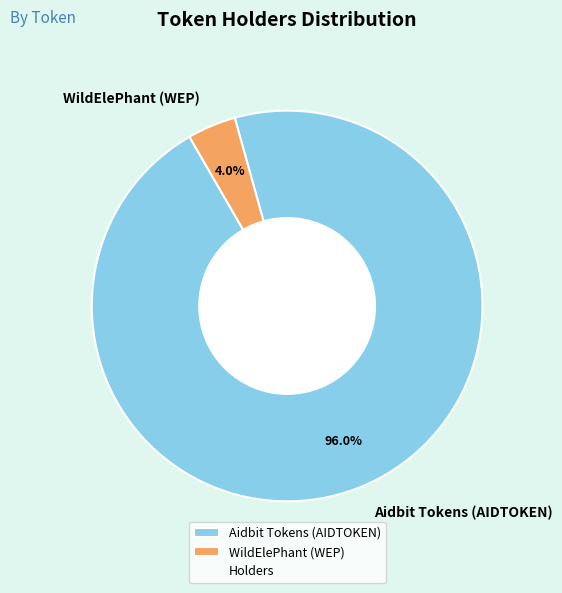

To the nearest percent, what is the difference between the largest and smallest slice percentages?

92%